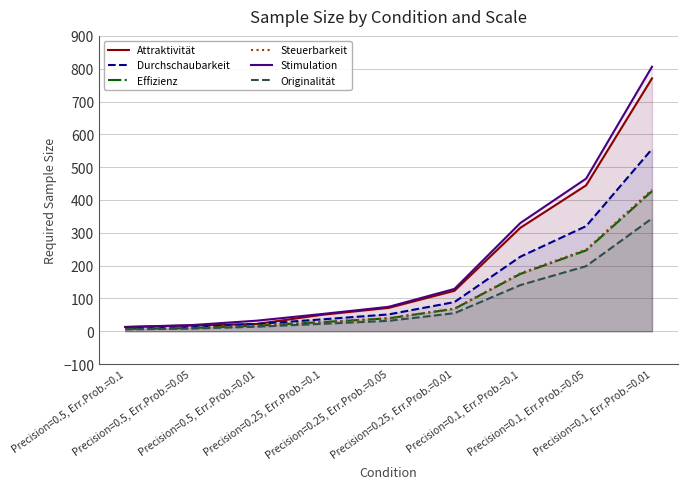

Does the chart display data point markers on the line(s)?

No